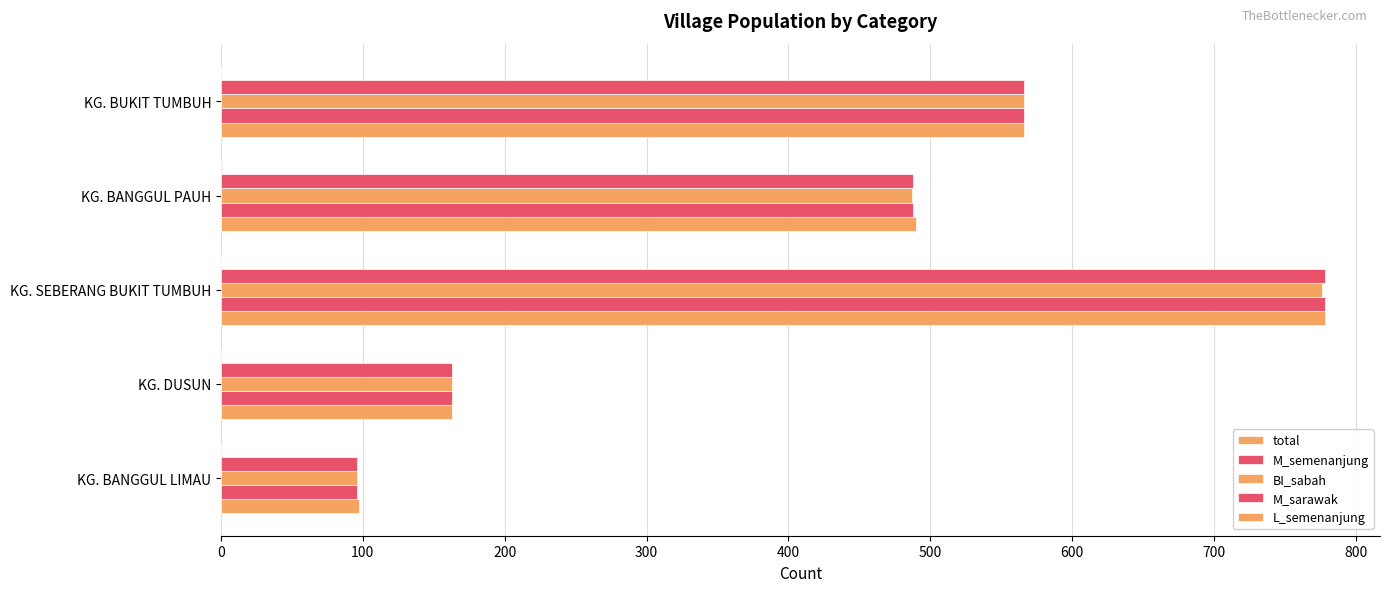

What is the minimum value for total?

97